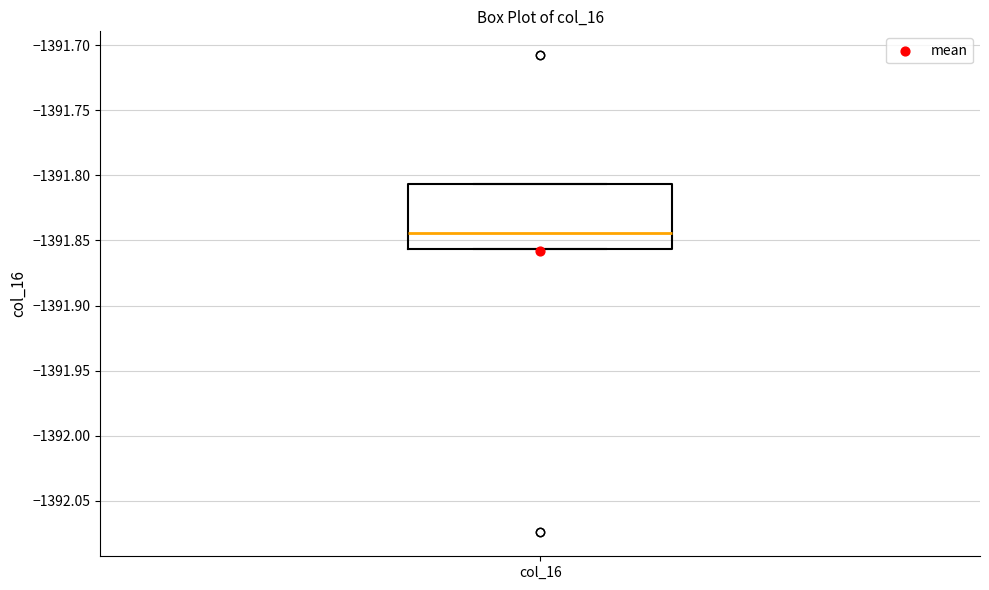

Transcribe this box plot: give where the median line is, the range the box spans, and where the two whiskers end, as read against the y-axis. The values are not printed on the chart, so give them approximately, as read against the axis.

median -1391.845, box -1391.855 to -1391.805, whiskers -1391.855 to -1391.805